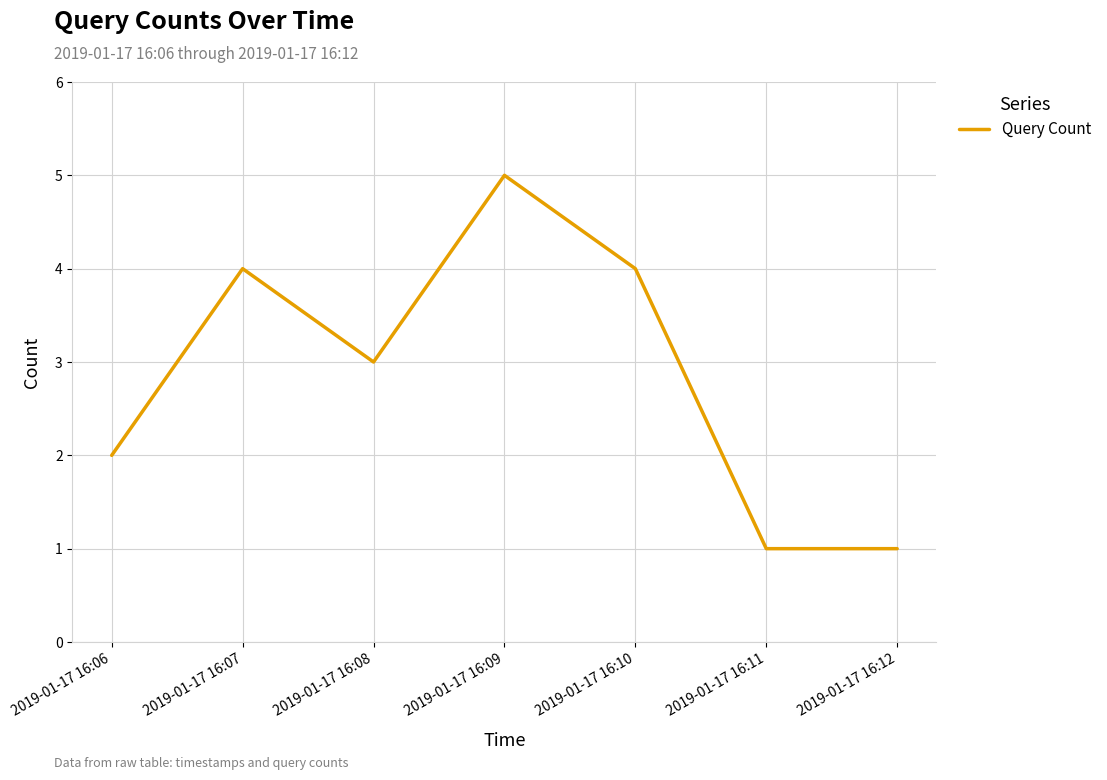

Is this an area chart (filled region under the line)?

No